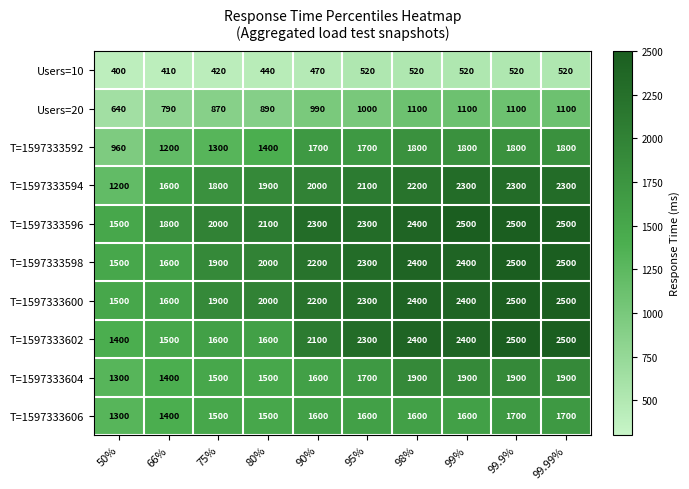

What is the difference between the highest and lowest values at 50%?

1100